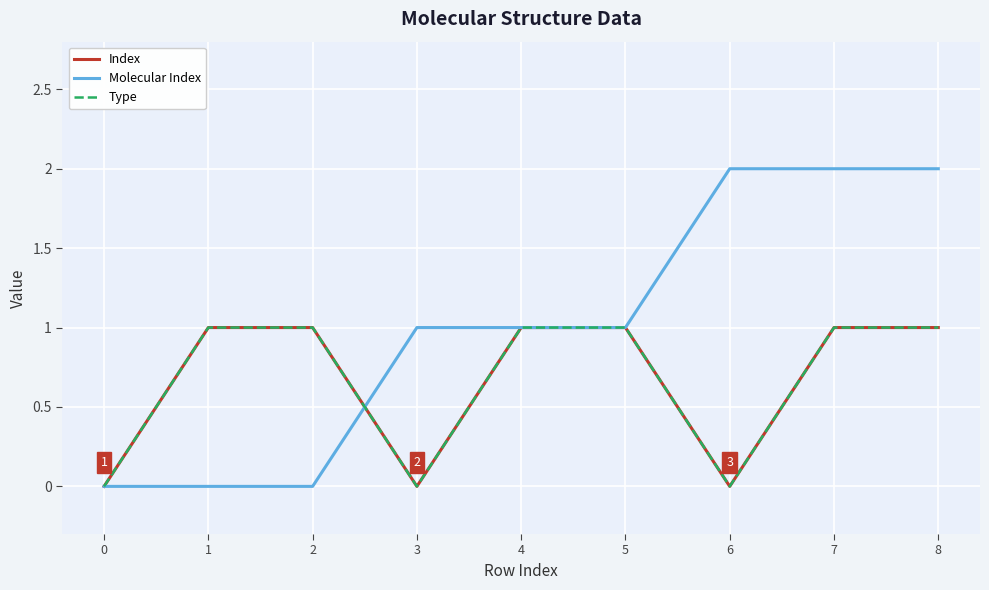

What is the difference between the maximum and minimum values in the Type series?

1